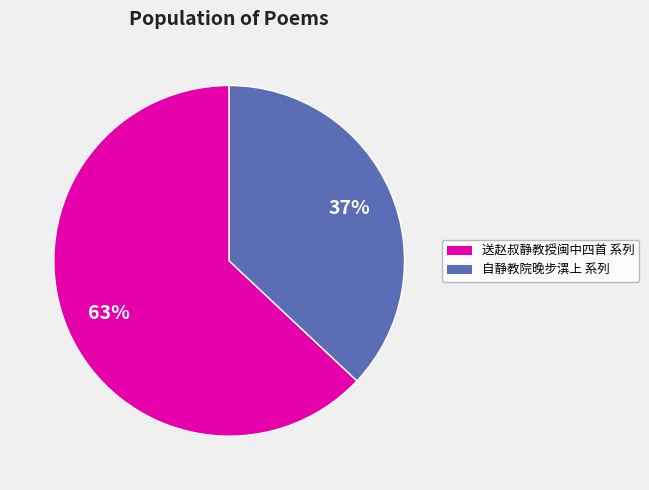

To the nearest percent, what is the difference between the largest and smallest slice percentages?

26%